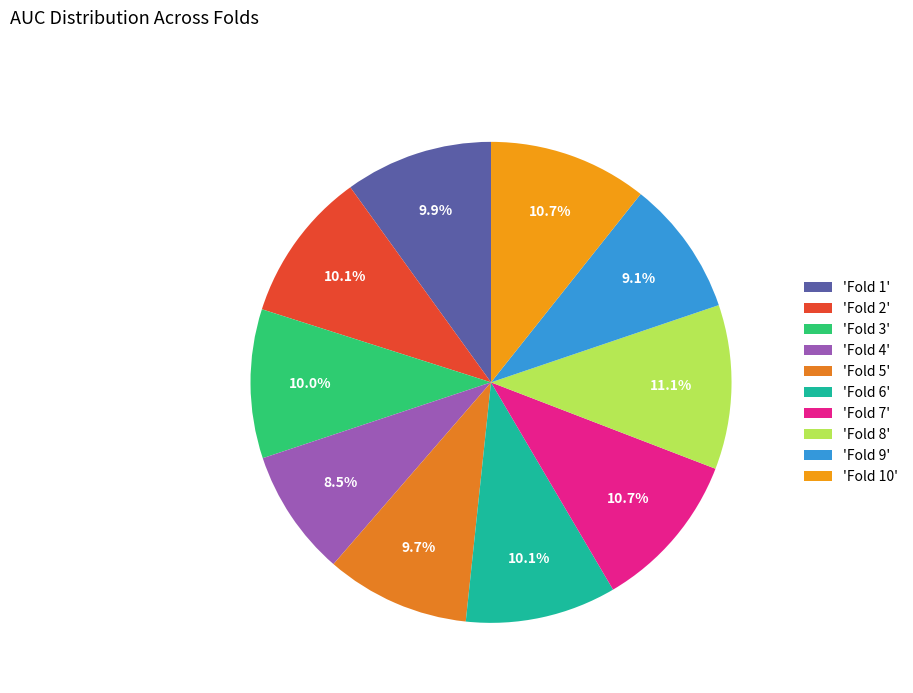

What is the smallest slice in the pie chart?

'Fold 4'